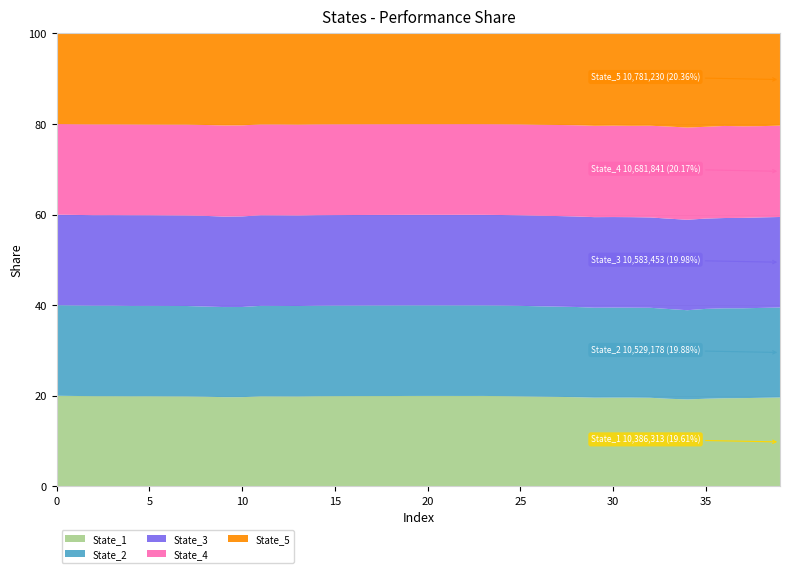

Reading right to left, transcribe all the data shown in this chart.

State_1: 10386313.2	10631752.5	10886169.7	11159237.7	11646367.7	12110025.9	12426778.6	12775130.9	13099498.4	13382980.1	13691025.4	13920957.3	14125464.7	14310471.2	14485466.6	14630454.4	14744443.9	14860591.8	14968706.4	15074257.4	15186470.0	15305686.8	15435011.1	15578559.6	15726947.4	15880983.1	16021988.0	16146578.1	16303438.8	16491474.1	16663649.2	16799793.9	16875585.5	16956232.0	17041300.2	17123440.2	17198912.8	17278387.8	17354150.1	17418157.4
State_2: 10529177.9	10793149.3	11086282.7	11398845.5	11945977.2	12431019.7	12730685.0	12982383.3	13281896.2	13577779.6	13890458.0	14091021.2	14246262.3	14410521.3	14570041.3	14678072.9	14769535.7	14890926.4	14993231.7	15099111.8	15217328.6	15350657.9	15480058.7	15618596.7	15779802.5	15940195.2	16114534.5	16235422.9	16381017.4	16680496.7	16845963.2	16885627.4	16959047.8	17032859.3	17090352.1	17174017.5	17264249.5	17332227.9	17381272.2	17417614.6
State_3: 10583452.9	10866762.3	11158568.1	11438920.2	12005162.7	12602949.4	12817972.9	13028276.6	13360267.1	13653872.3	13978811.0	14135041.8	14305597.6	14447651.2	14580274.6	14684627.9	14773122.5	14898729.9	14996720.0	15103616.5	15217644.6	15351083.6	15481623.8	15636999.8	15783353.1	15954646.0	16127843.8	16251518.1	16399186.1	16754300.7	16904687.4	16993642.6	16977969.7	17055053.0	17136406.8	17235548.1	17269543.8	17338741.2	17389667.1	17417203.1
State_4: 10681841.2	10958300.2	11301570.4	11665684.5	12203084.5	12844635.5	13071704.1	13227555.4	13488086.3	13781588.7	14099905.4	14250859.3	14376787.2	14508230.0	14629703.6	14714065.6	14786817.4	14908424.4	15012254.7	15116937.1	15237198.5	15375491.7	15508875.7	15664547.6	15829805.2	16005894.6	16203487.3	16324248.4	16451888.3	16841951.5	17040962.5	17024715.7	17053873.8	17107304.3	17155038.1	17257365.6	17320022.0	17397071.5	17410679.8	17418225.0
State_5: 10781229.8	11125557.2	11454934.8	11719965.4	12407234.0	13113887.7	13204632.3	13312159.7	13634836.1	13908170.4	14257674.0	14333720.6	14449755.3	14566672.0	14642521.1	14722296.1	14795709.5	14907091.2	15021291.3	15123490.4	15237486.8	15379349.5	15517965.0	15673110.6	15835878.8	16017650.3	16244639.8	16329007.1	16477971.8	16998433.2	17186787.5	17152345.2	17103551.5	17173104.3	17229290.2	17296815.5	17341570.1	17418811.8	17436648.9	17418990.5